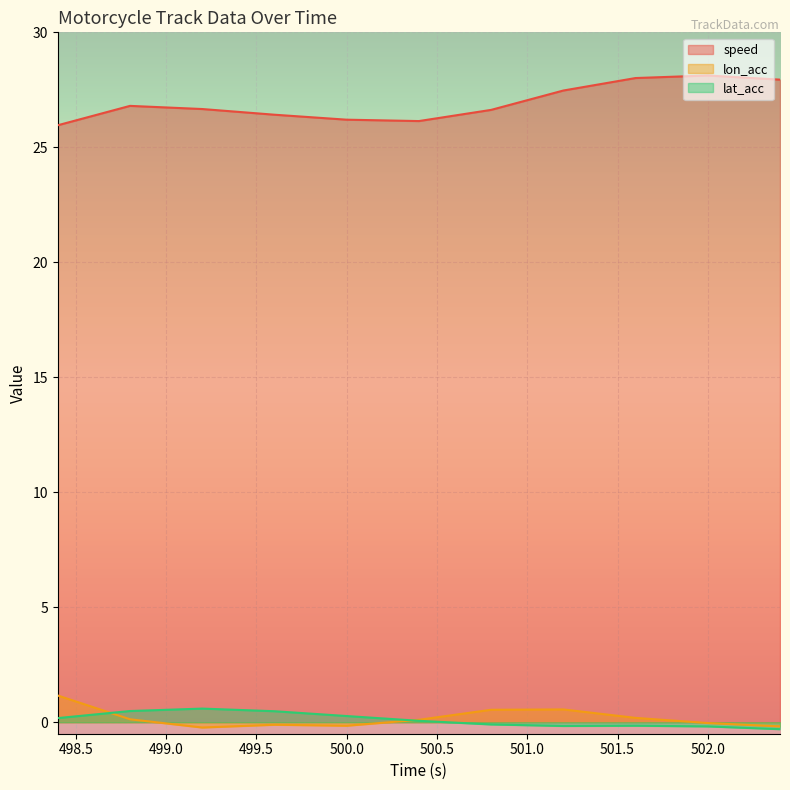

Does the chart display data point markers on the line(s)?

No